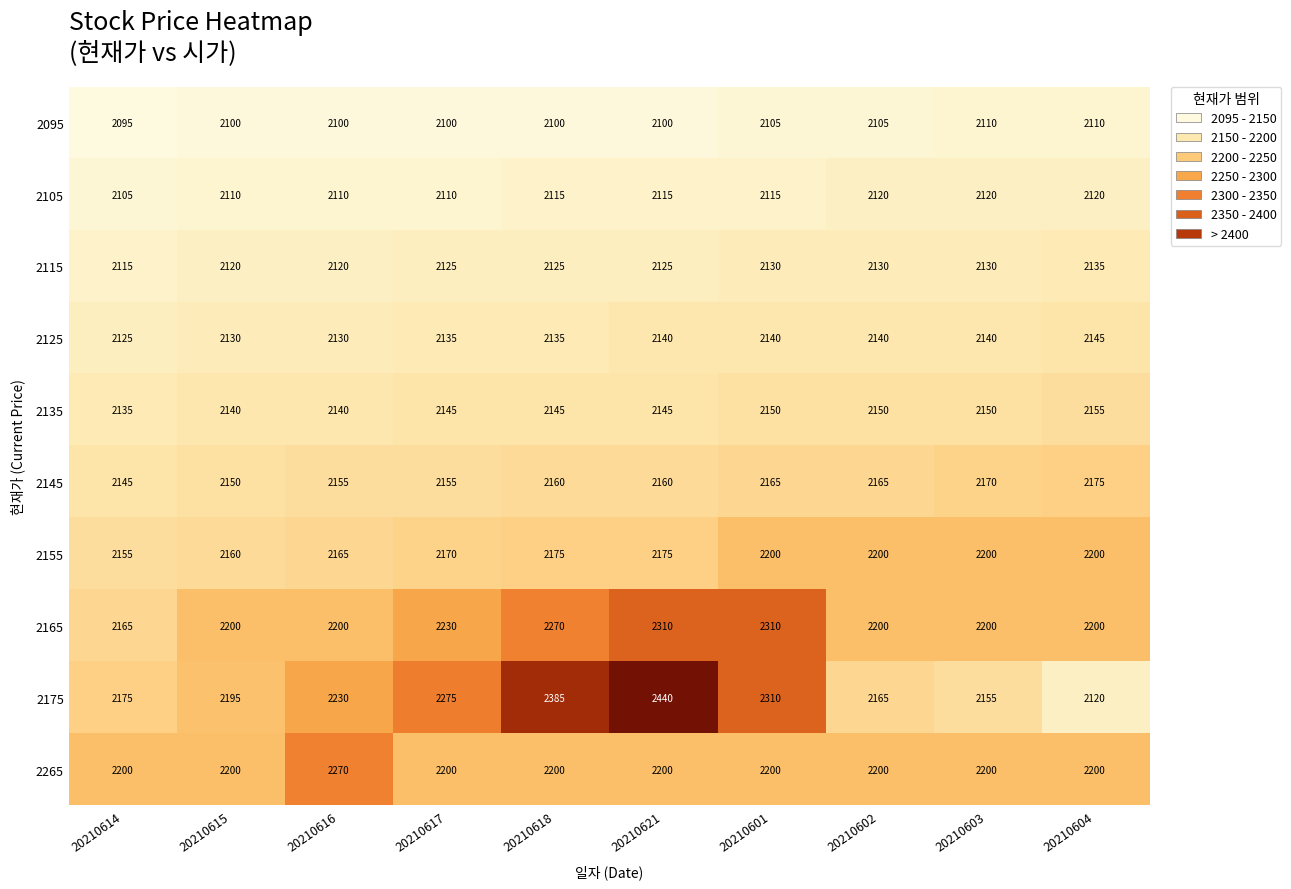

At which category does the chart reach its peak across all series?

20210621